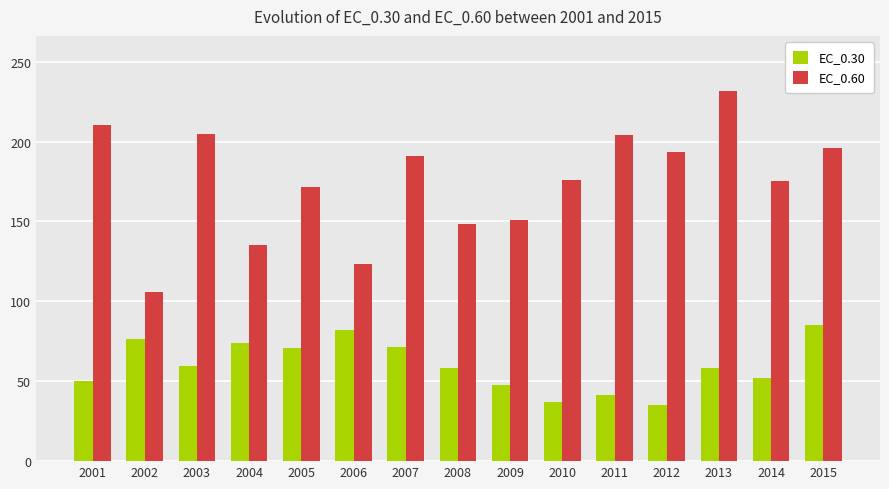

At which label does EC_0.60 first exceed 175?

2001